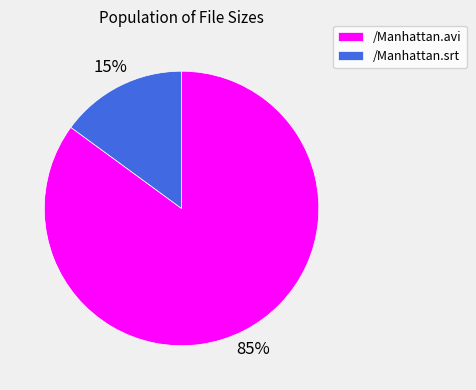

To the nearest percent, what portion does /Manhattan.avi represent?

85%